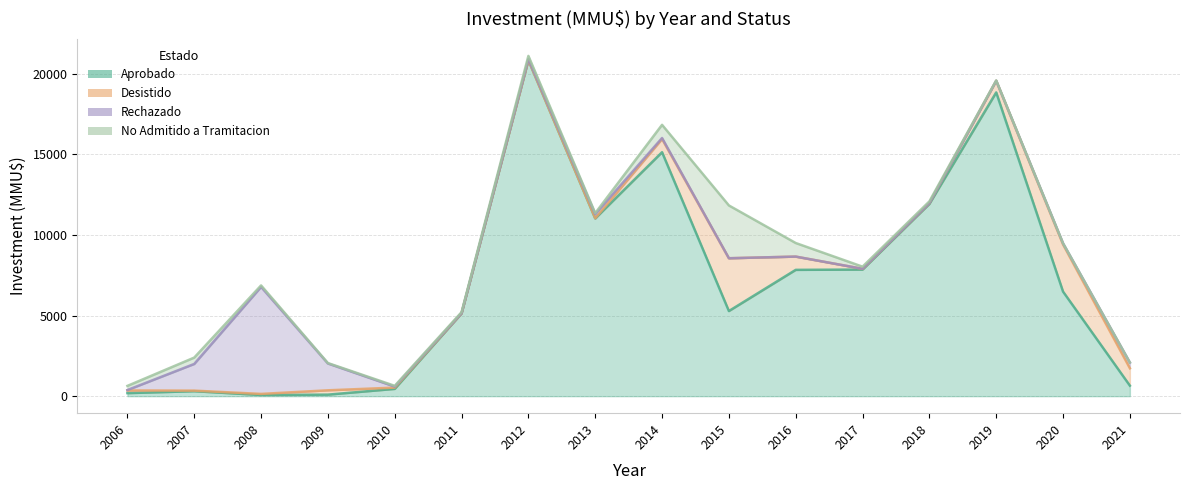

Where is the first local maximum for Rechazado?

2